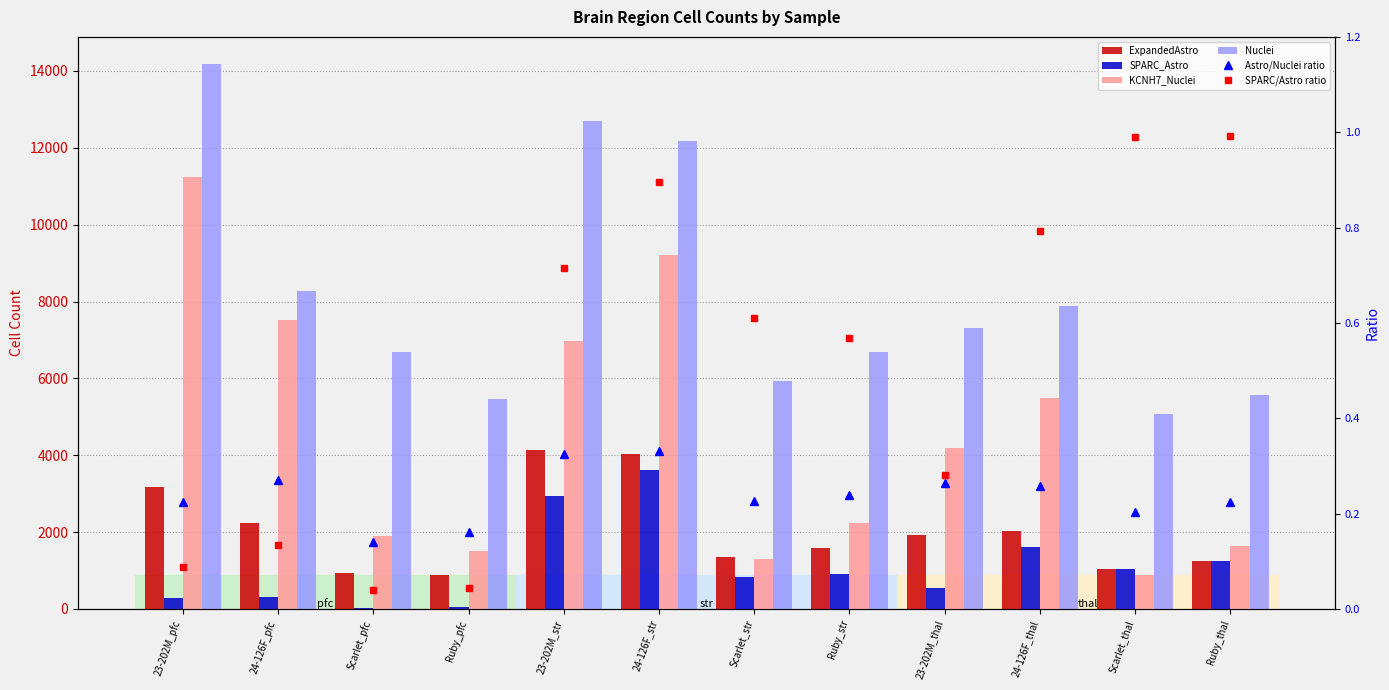

Reading left to right, extract all data points from this chart.

ExpandedAstro: 3180.0	2244.0	944.0	879.0	4129.0	4041.0	1344.0	1593.0	1936.0	2034.0	1039.0	1247.0
SPARC_Astro: 281.0	303.0	37.0	39.0	2952.0	3615.0	820.0	905.0	542.0	1613.0	1028.0	1238.0
KCNH7_Nuclei: 11230.0	7511.0	1910.0	1508.0	6978.0	9216.0	1296.0	2248.0	4181.0	5497.0	895.0	1633.0
Nuclei: 14178.0	8272.0	6689.0	5463.0	12704.0	12178.0	5937.0	6674.0	7324.0	7871.0	5084.0	5569.0
Astro/Nuclei ratio: 0.2	0.3	0.1	0.2	0.3	0.3	0.2	0.2	0.3	0.3	0.2	0.2
SPARC/Astro ratio: 0.1	0.1	0.0	0.0	0.7	0.9	0.6	0.6	0.3	0.8	1.0	1.0